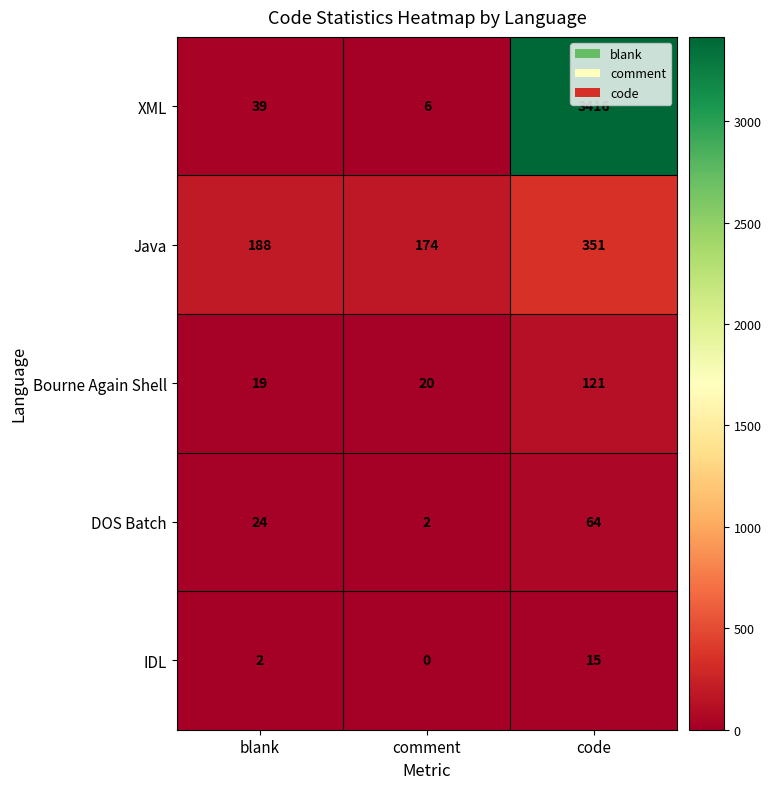

Which series has the largest total across all categories?

XML